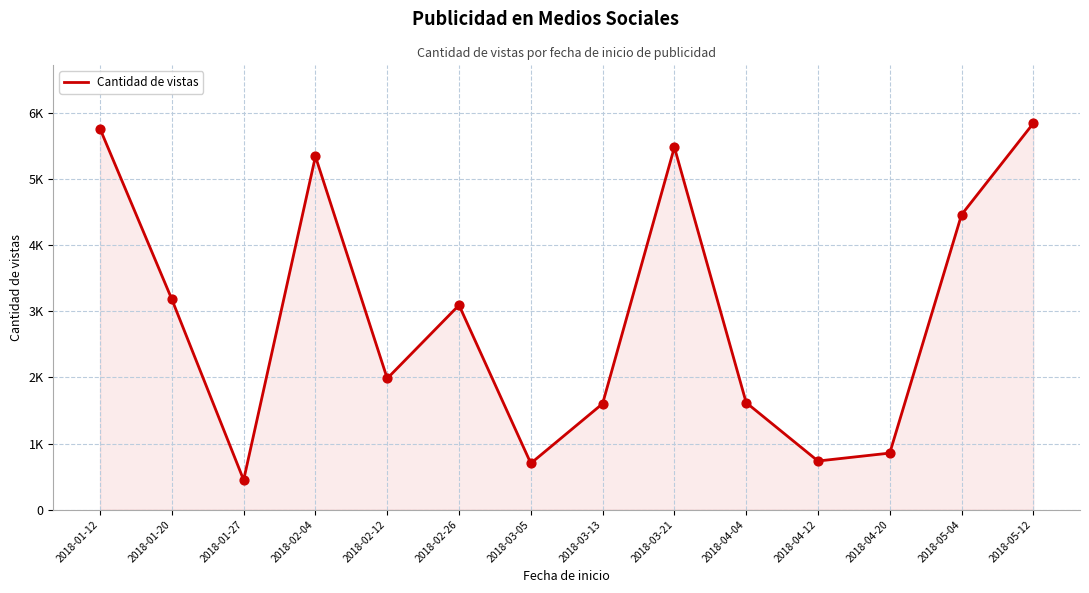

Which has a higher value, 2018-04-04 or 2018-01-12?

2018-01-12